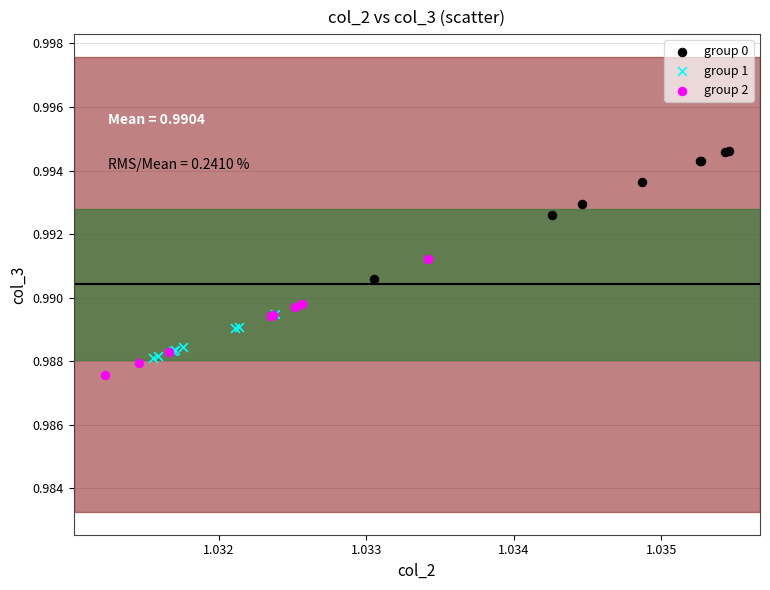

Which series contains the highest Y value?

group 0